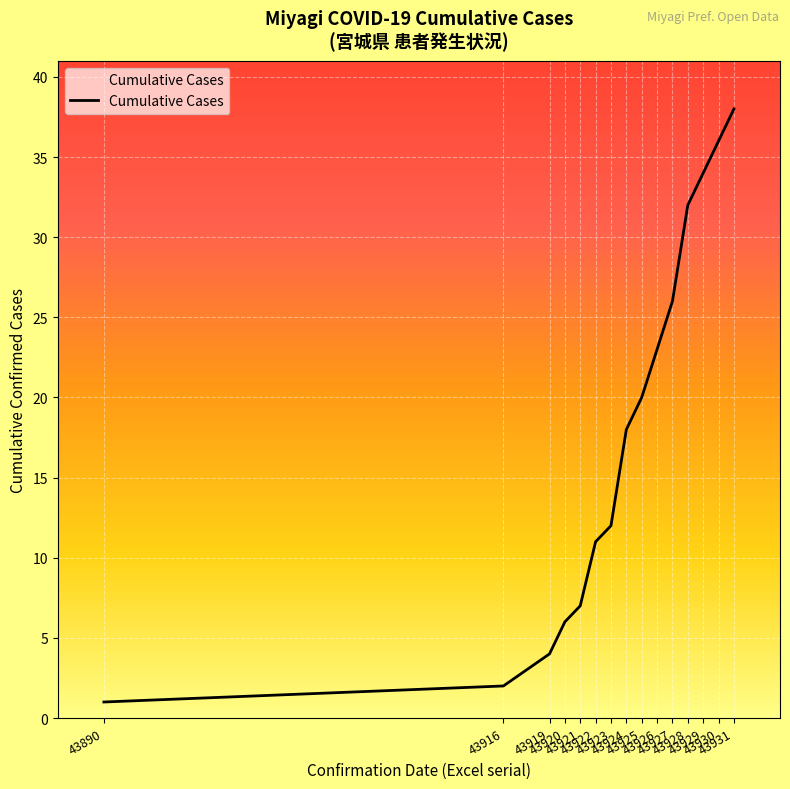

The chart shows a value of 38 at 43931. True or false?

True